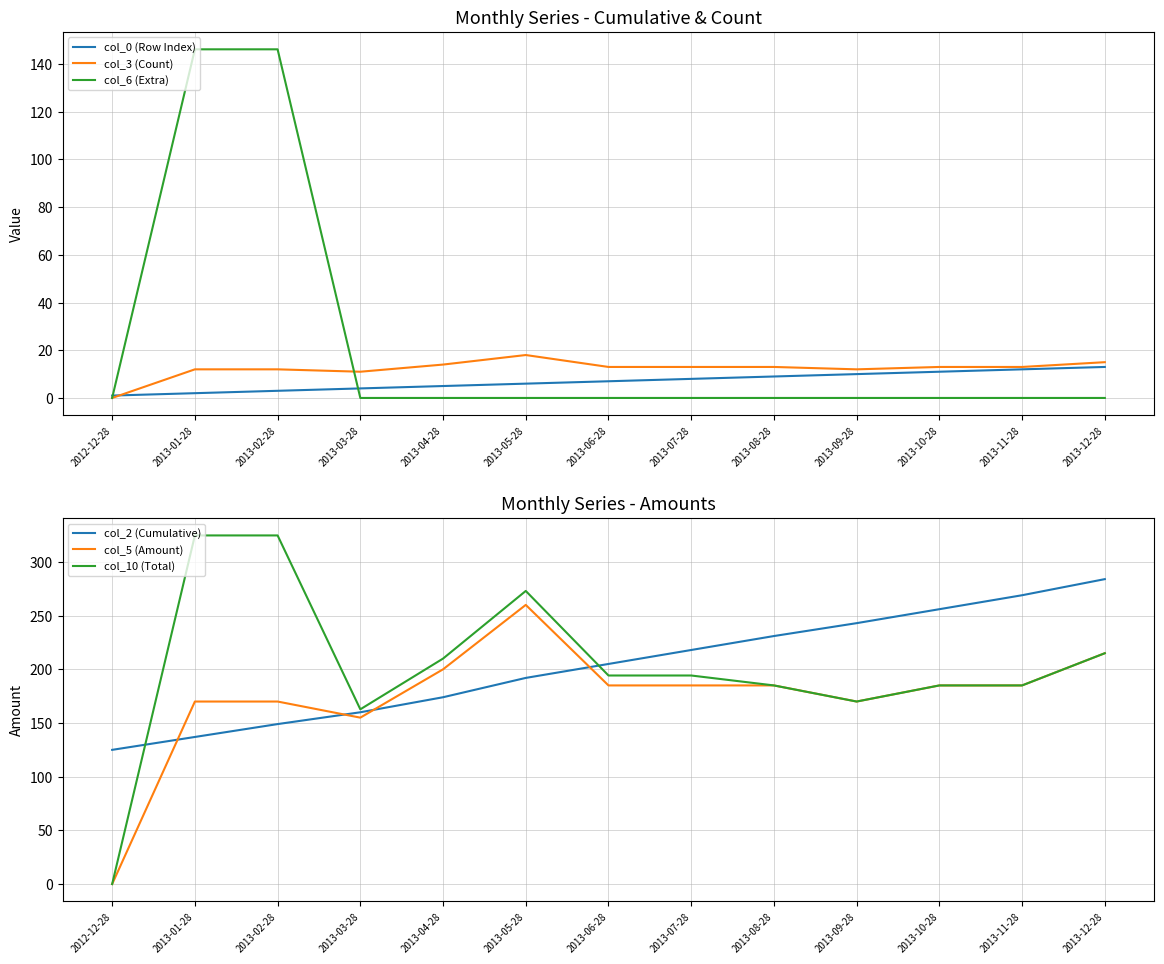

What is the label of the 3rd point from the left?

2013-02-28